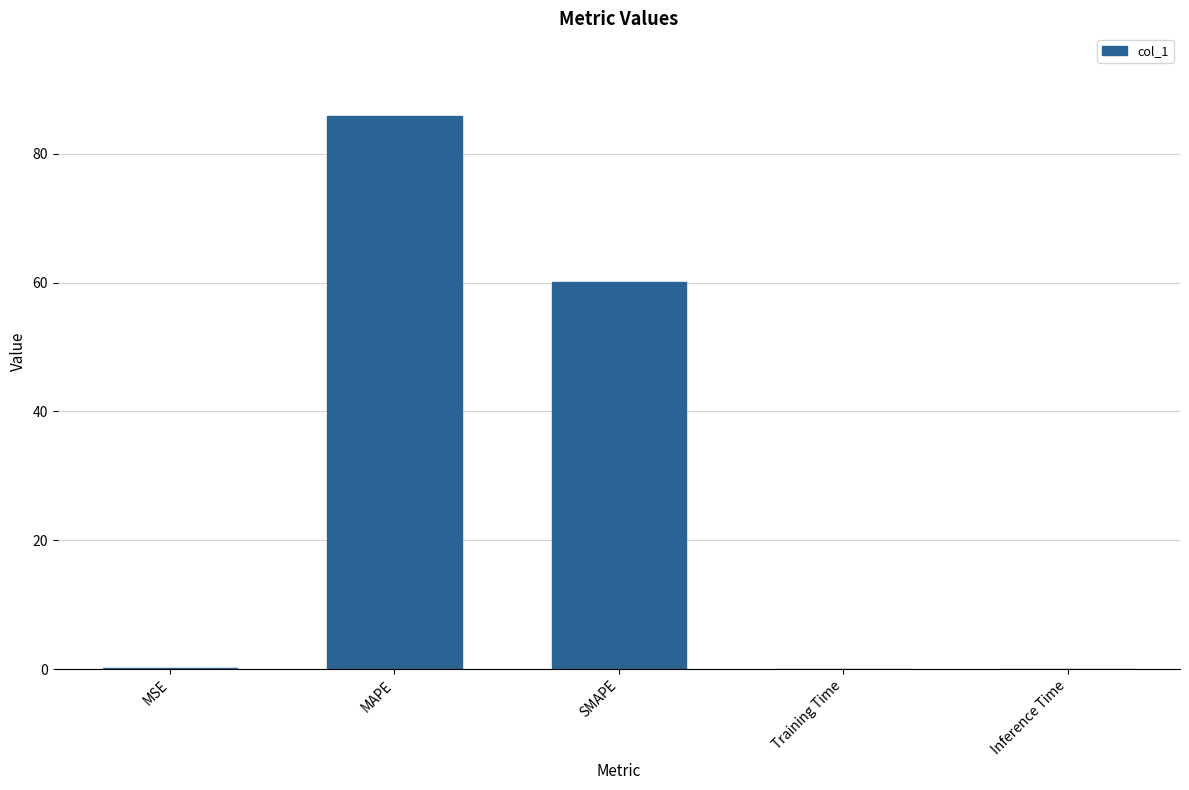

What is the change in value from MSE to MAPE?

+85.6